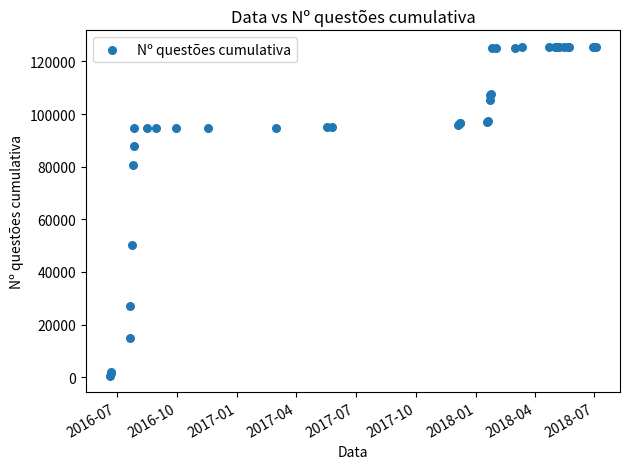

What Y value in the scatter plot is closest to 63085?

50370